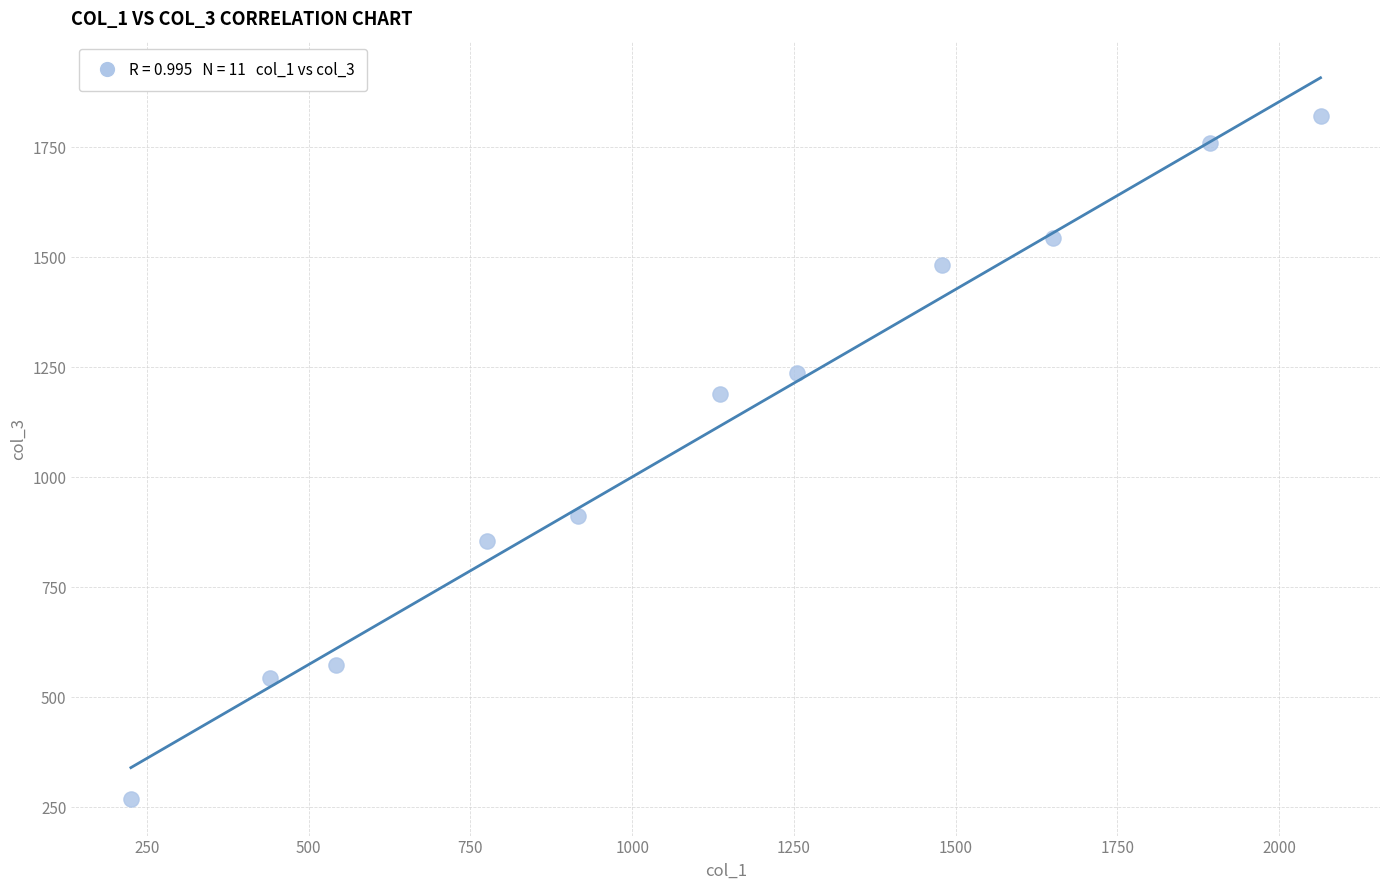

What is the average X value?

1125.3